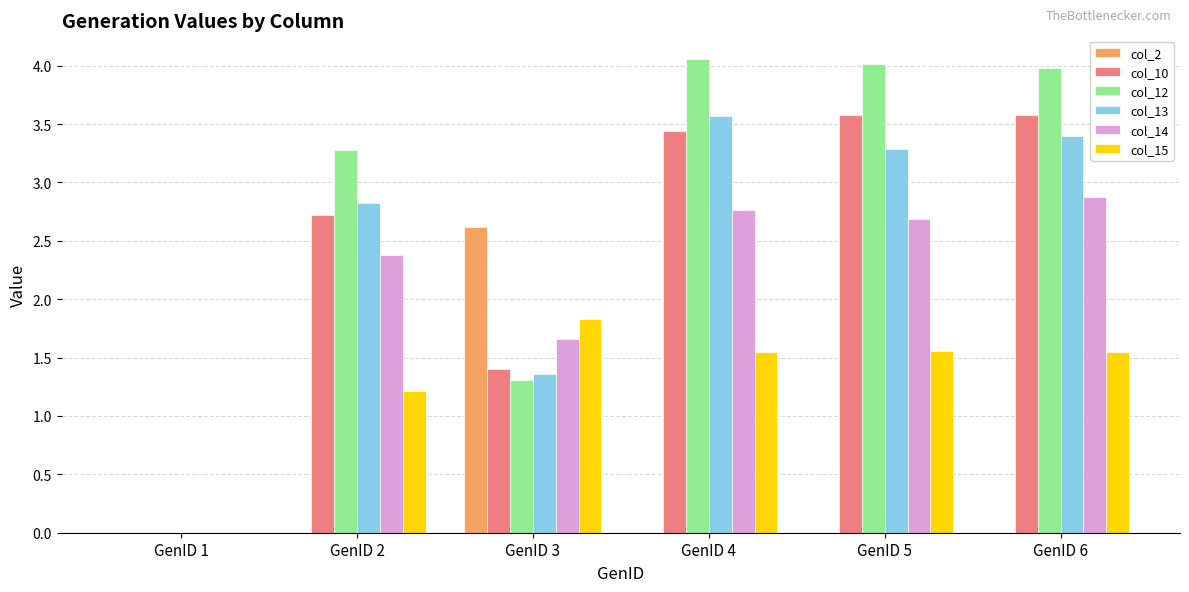

Count the number of data series in this chart.

6